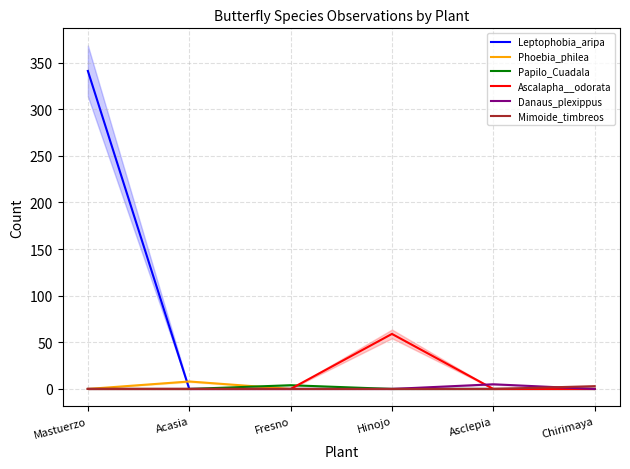

How many data points in Ascalapha__odorata are above 0?

1